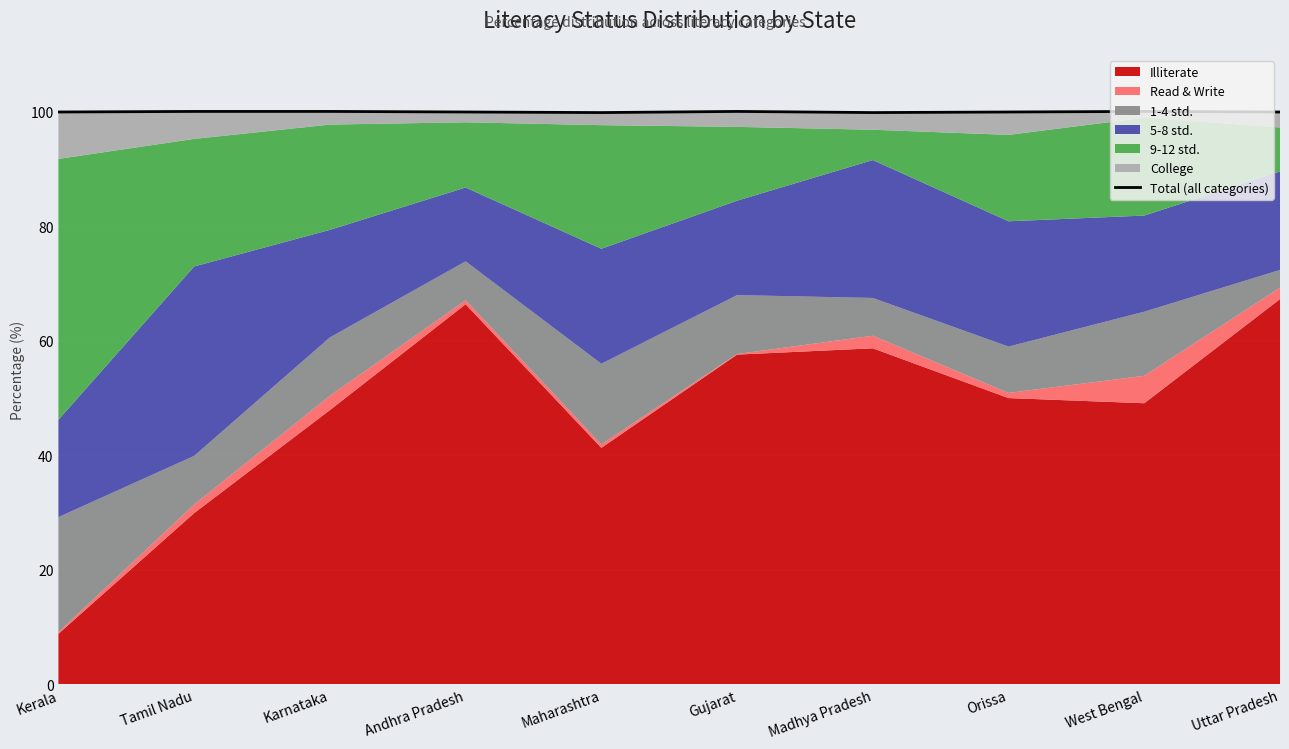

What is the label of the 9th point from the right?

Tamil Nadu